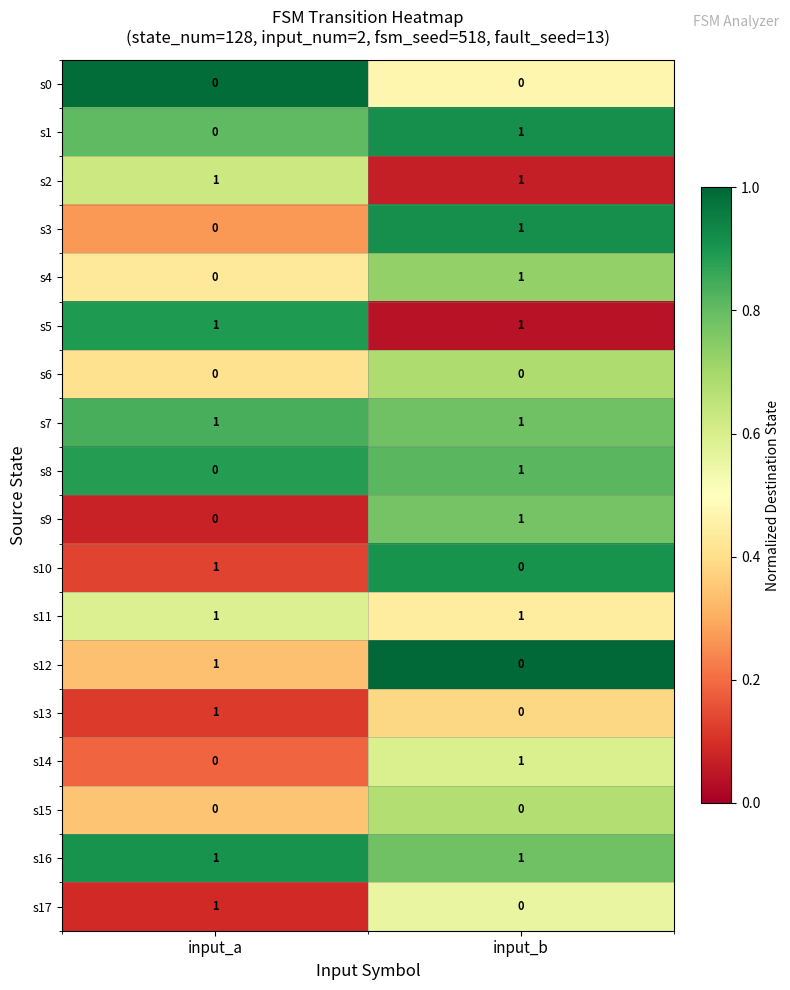

At which category is the sum across all series the highest?

input_b